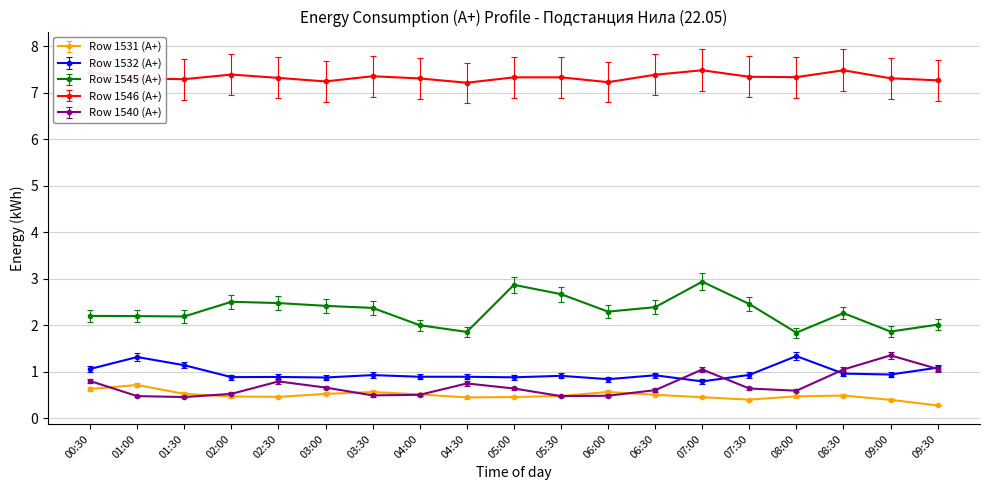

What is the minimum value for Row 1540 (А+)?

0.5